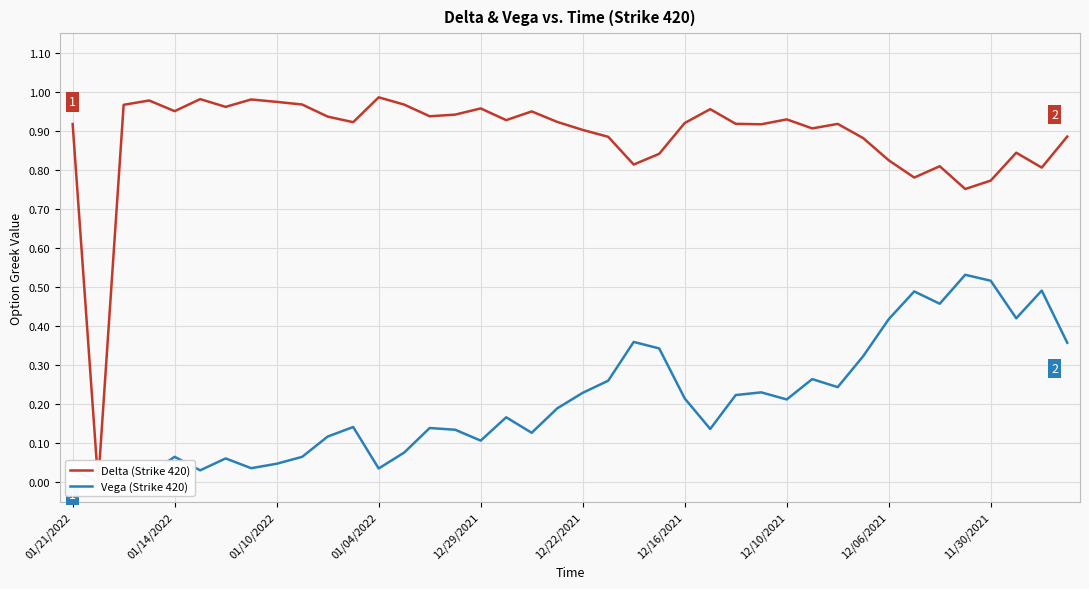

What is the difference between the second highest and second lowest values in the Delta (Strike 420) series?

0.2